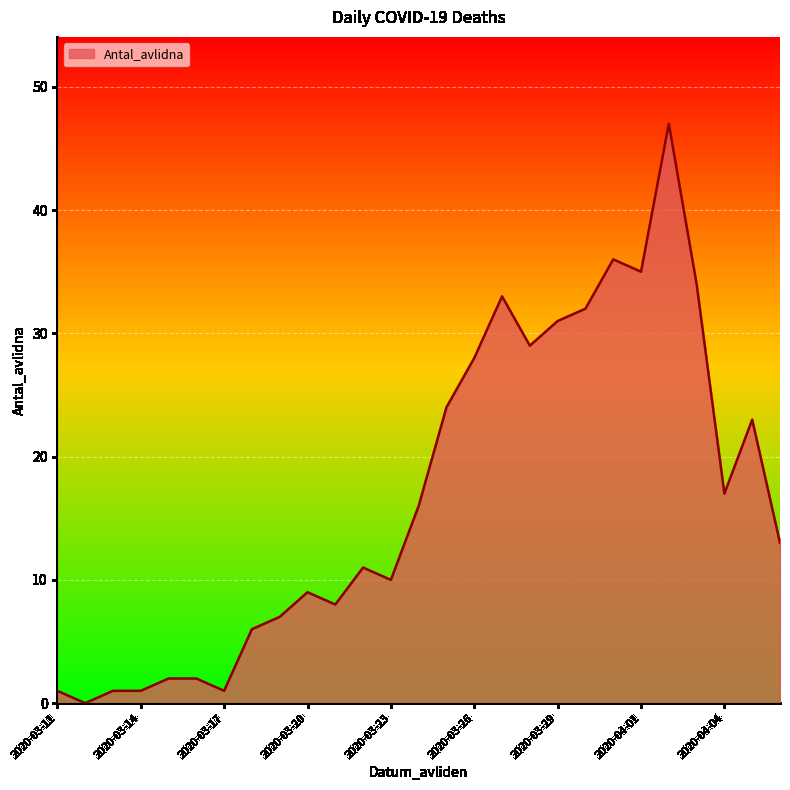

What is the greatest value displayed?

47